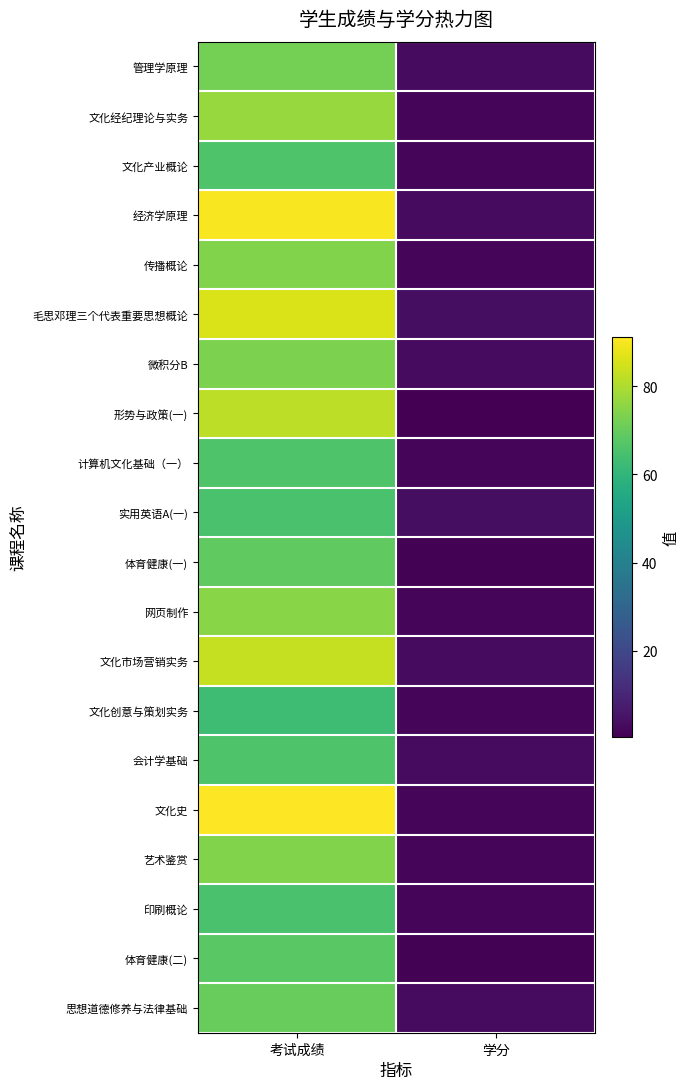

What is the minimum value shown in the chart?

0.5